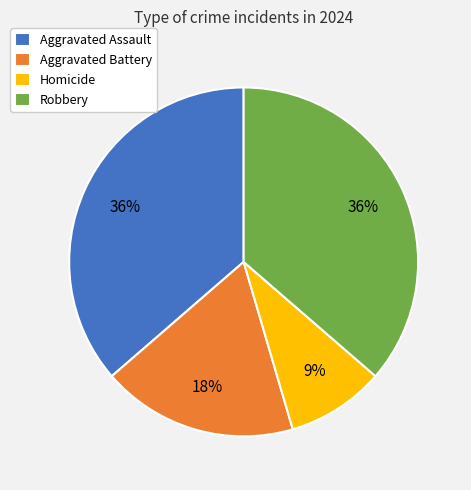

How many slices are in this pie chart?

4